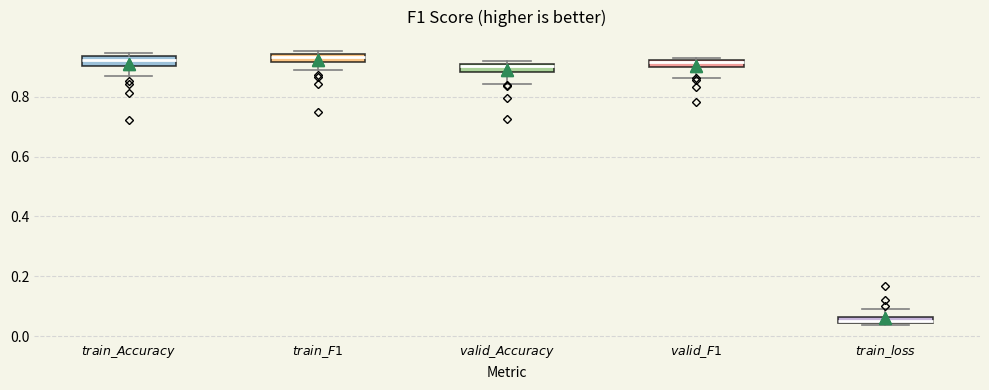

Which box's median line is the lowest?

$\it{train\_loss}$